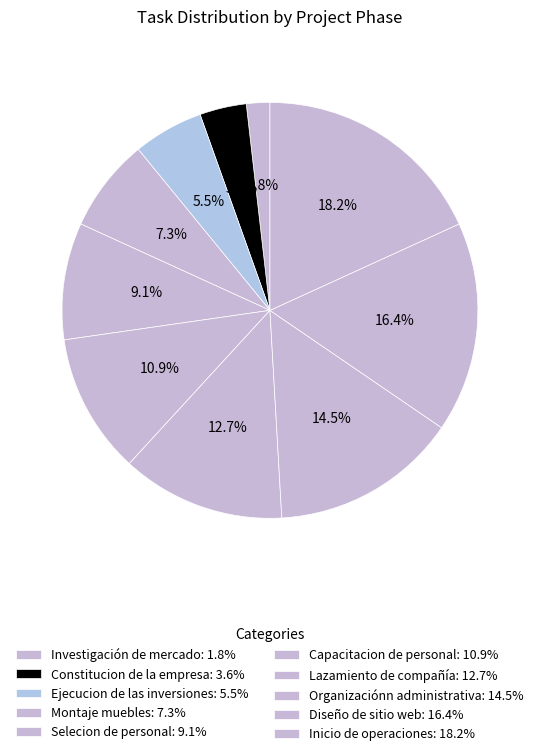

True or false: Montaje muebles accounts for 7% of the total.

True